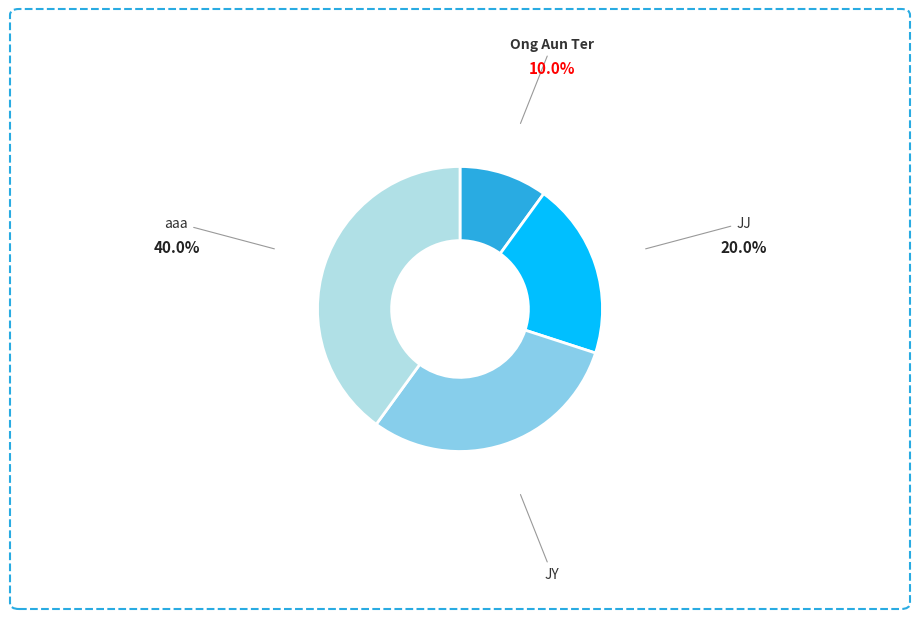

How many segments does this pie chart have?

4